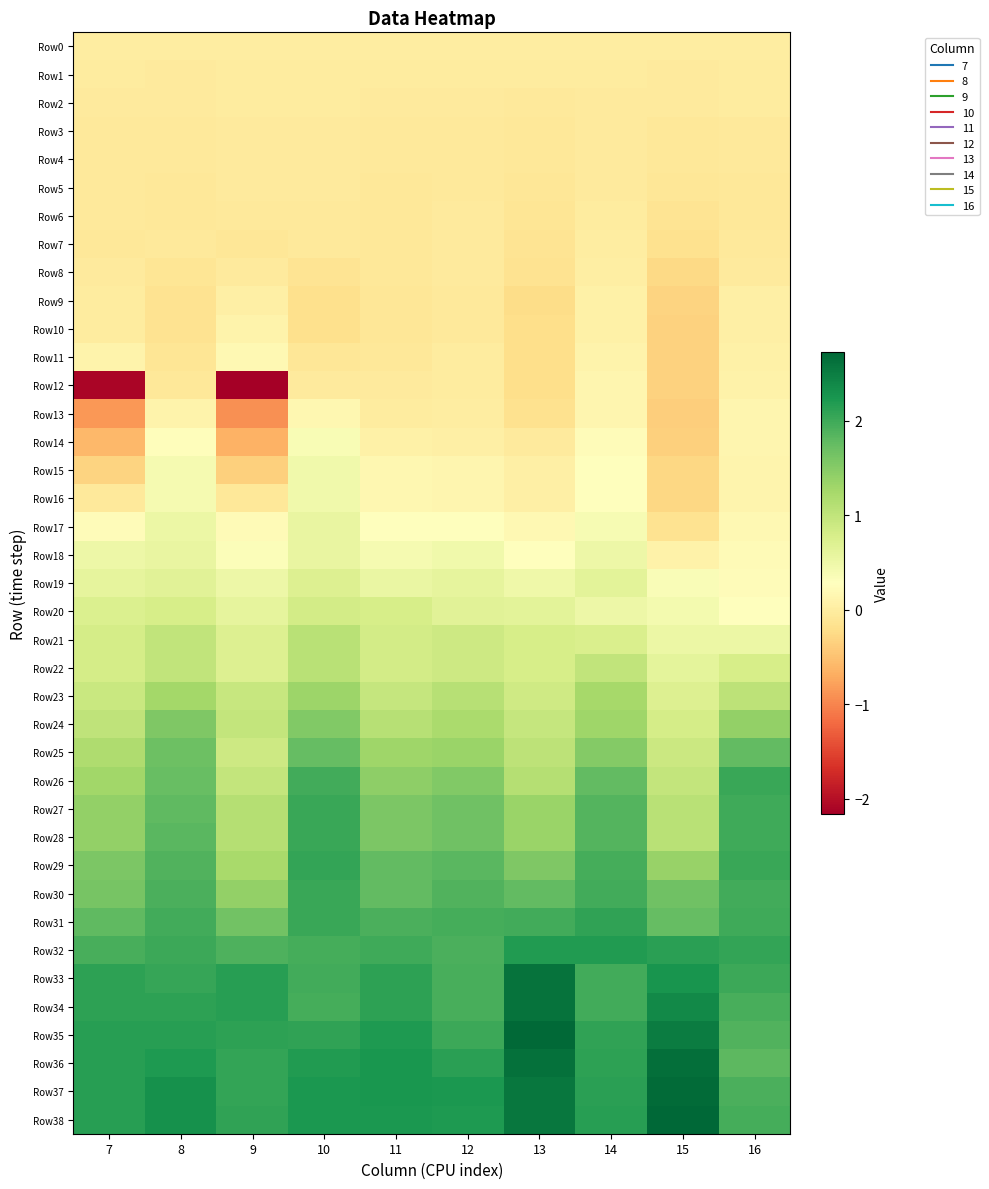

Between 11 and 13, which series saw the biggest shift?

Row35